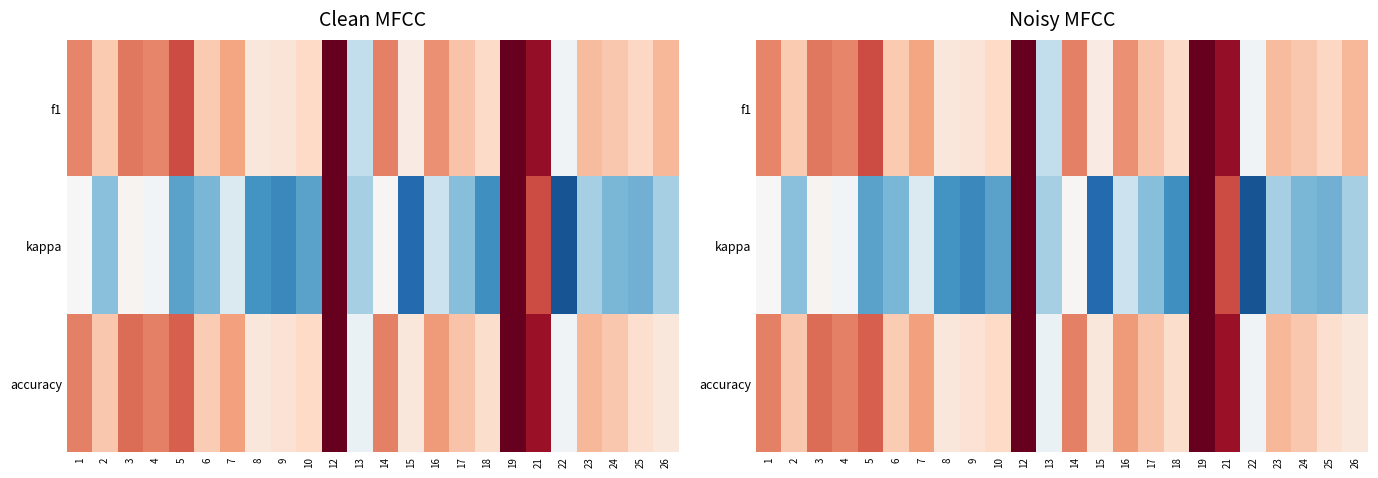

How many categories are shown in the chart?

24